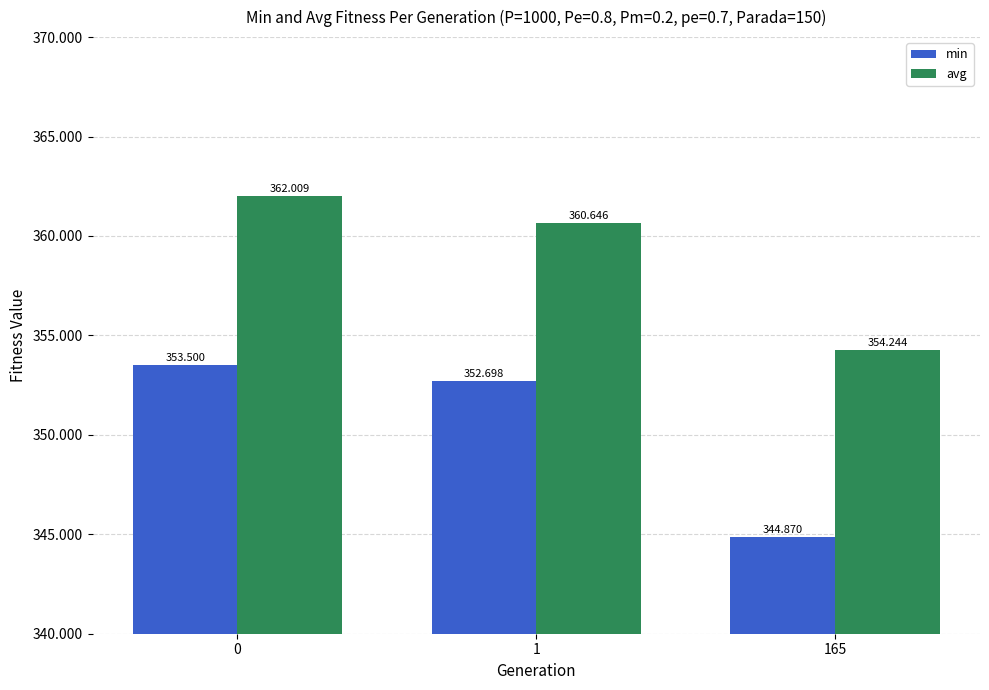

The min series shows 344.9 at 165. True or false?

True